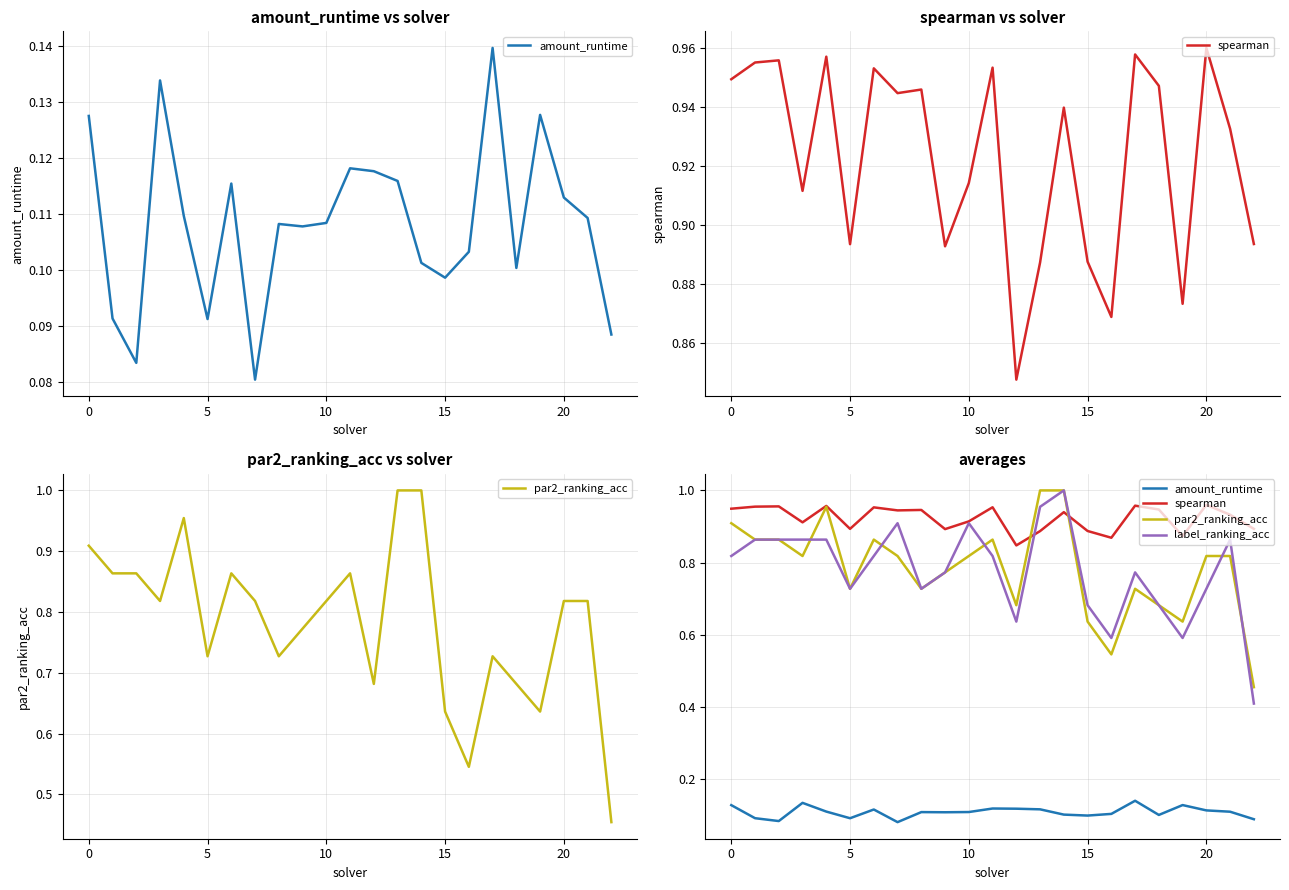

Which category has the highest value in the par2_ranking_acc series?

13